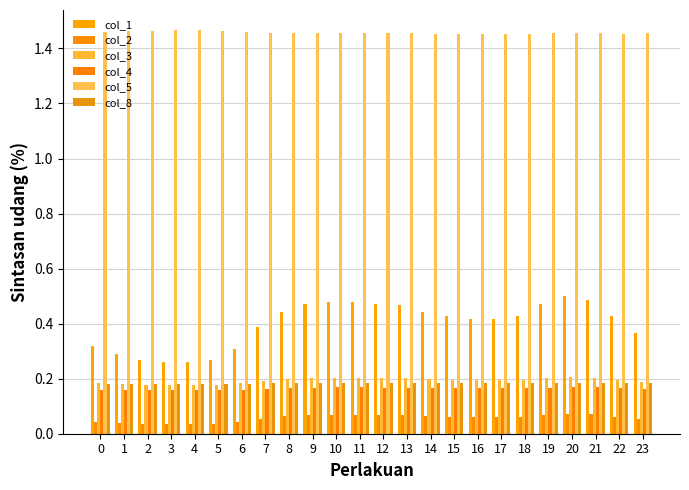

List the labels in order of col_2 value, largest first.

20, 21, 10, 11, 19, 12, 9, 13, 8, 14, 18, 22, 15, 16, 17, 7, 23, 0, 6, 1, 2, 5, 3, 4